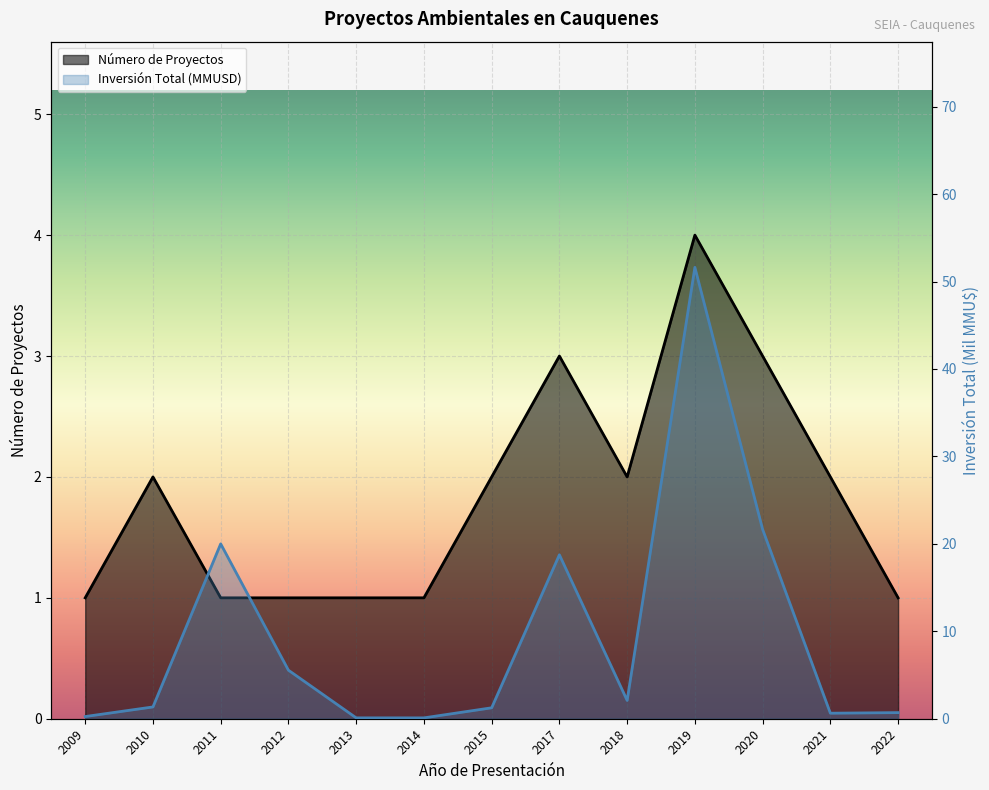

Is it true that Número de Proyectos equals 3.1 at 2015?

False